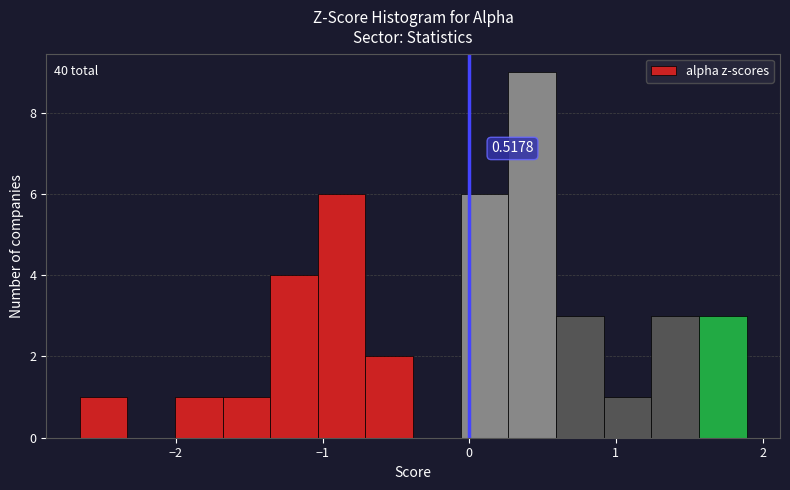

Around what value on the x-axis is the tallest bar? Give the approximate position of its centre, as read against the axis.

0.4